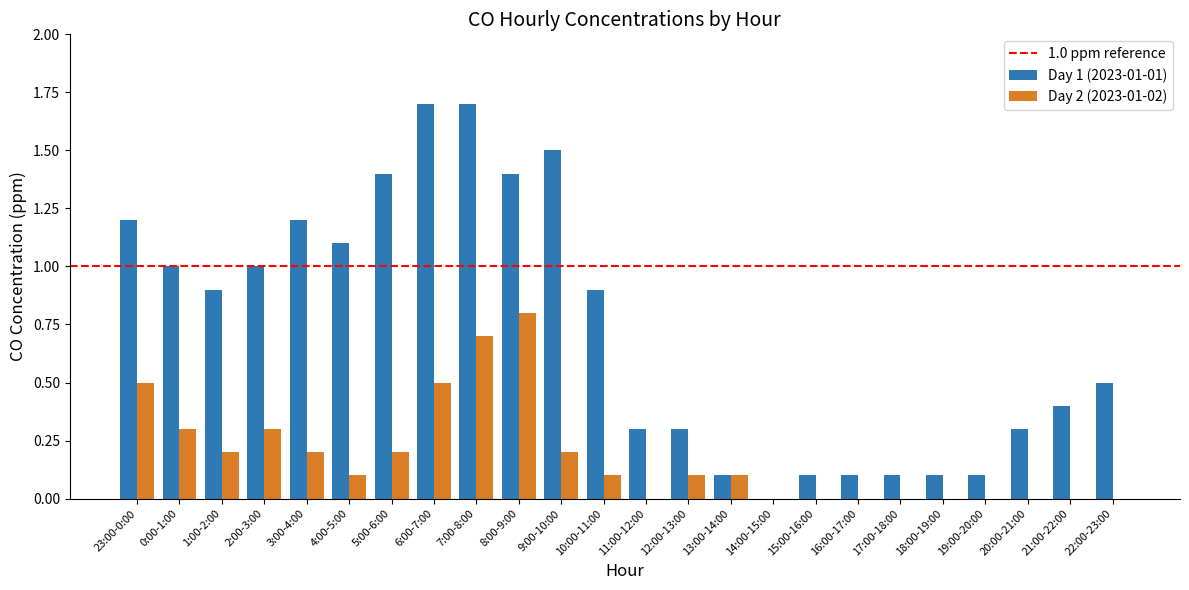

Are the bars horizontal?

No